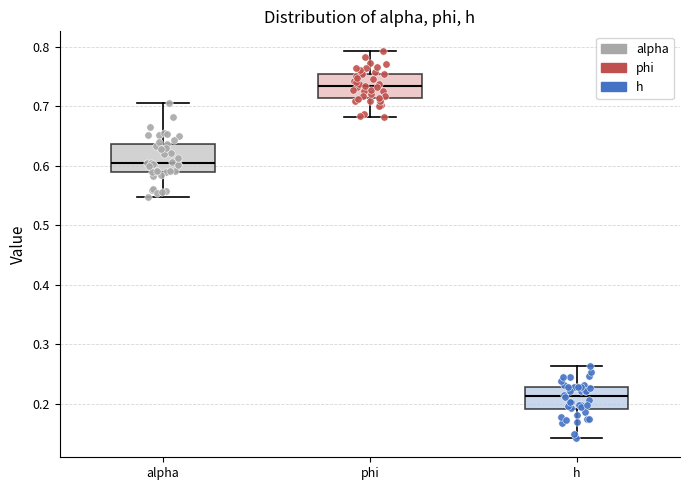

Reading left to right, transcribe this box plot: for each box, give where its median line is, the range the box spans, and where its two whiskers end, as read against the y-axis. The values are not printed on the chart, so give them approximately, as read against the axis.

alpha: median 0.60, box 0.59 to 0.64, whiskers 0.55 to 0.71
phi: median 0.73, box 0.71 to 0.75, whiskers 0.68 to 0.79
h: median 0.21, box 0.19 to 0.23, whiskers 0.14 to 0.26